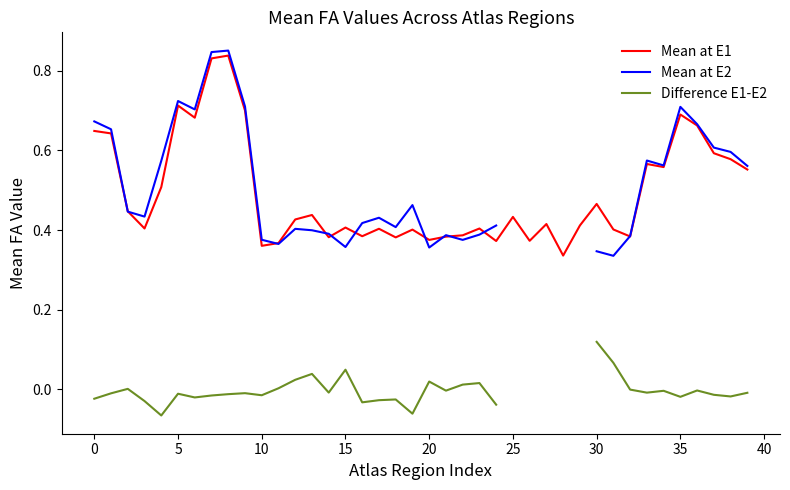

Does the chart display data point markers on the line(s)?

No